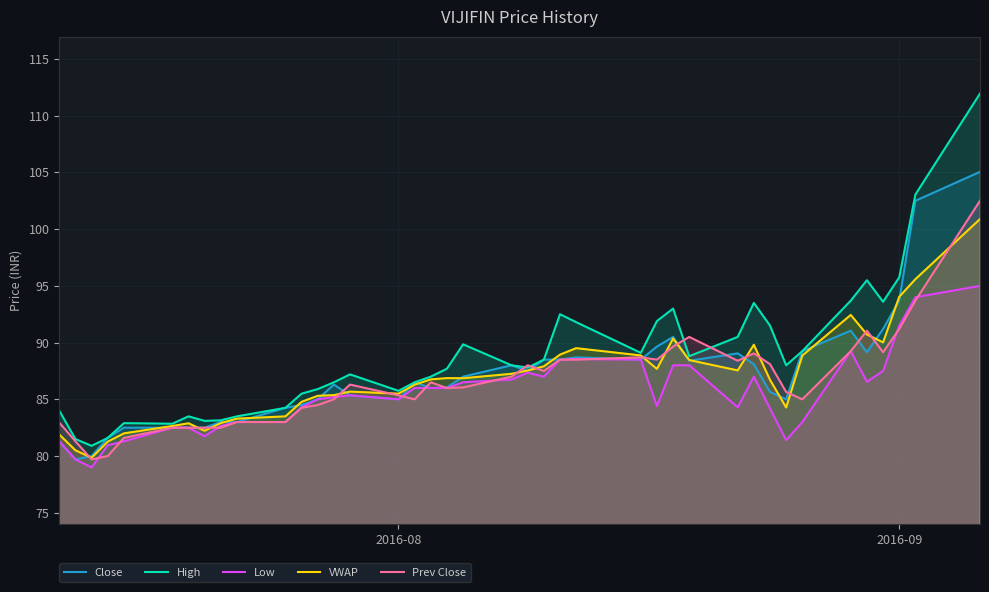

True or false: Prev Close has more than 2 points higher than both neighbors.

True